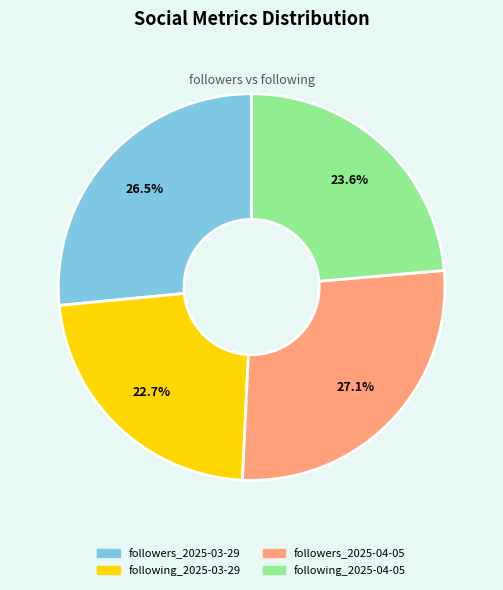

Is following_2025-03-29 the majority of the pie?

No